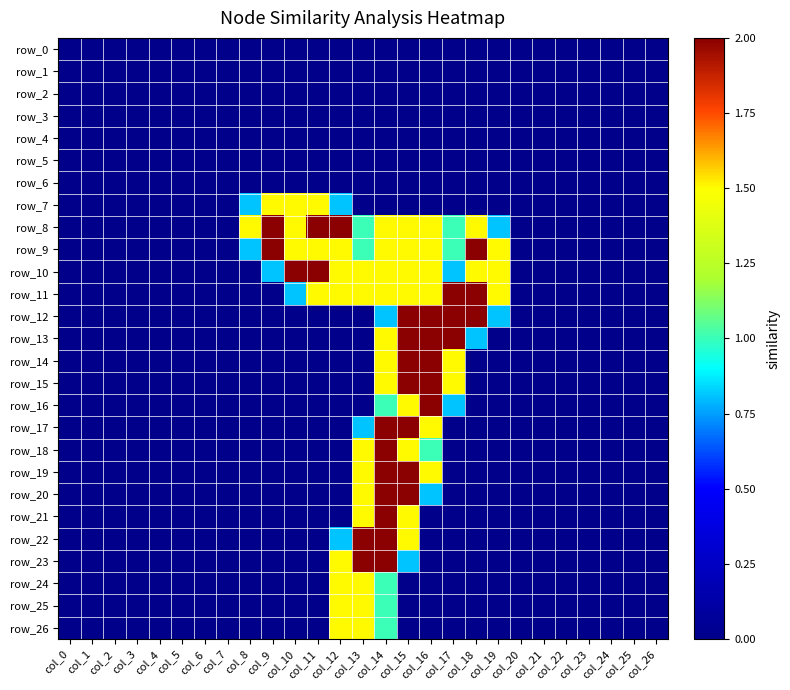

Between col_16 and col_25, which series saw the biggest shift?

row_12